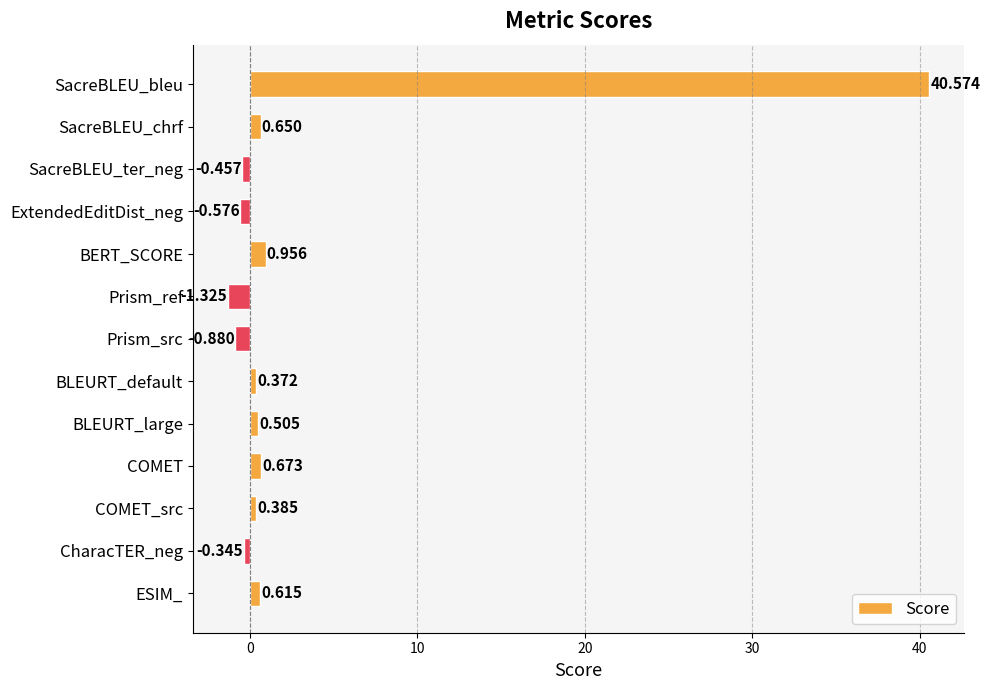

What is the label of the 1st bar from the bottom?

ESIM_